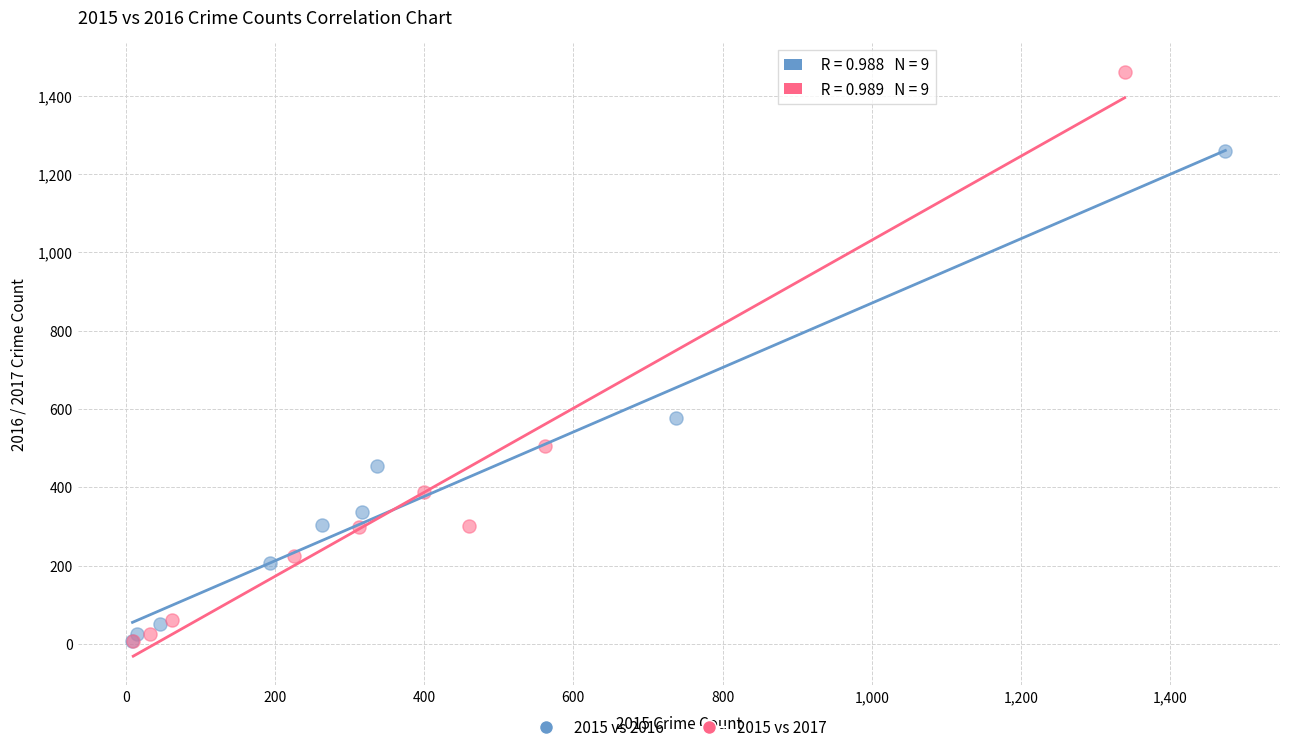

Which series has the widest spread of Y values?

2015 vs 2017